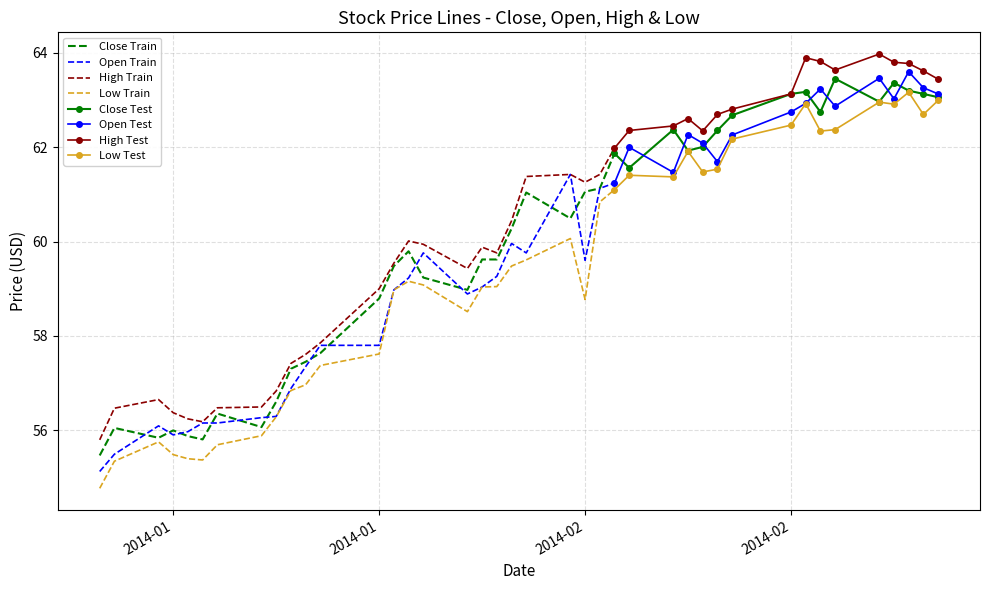

How many values in the open series exceed 59?

25